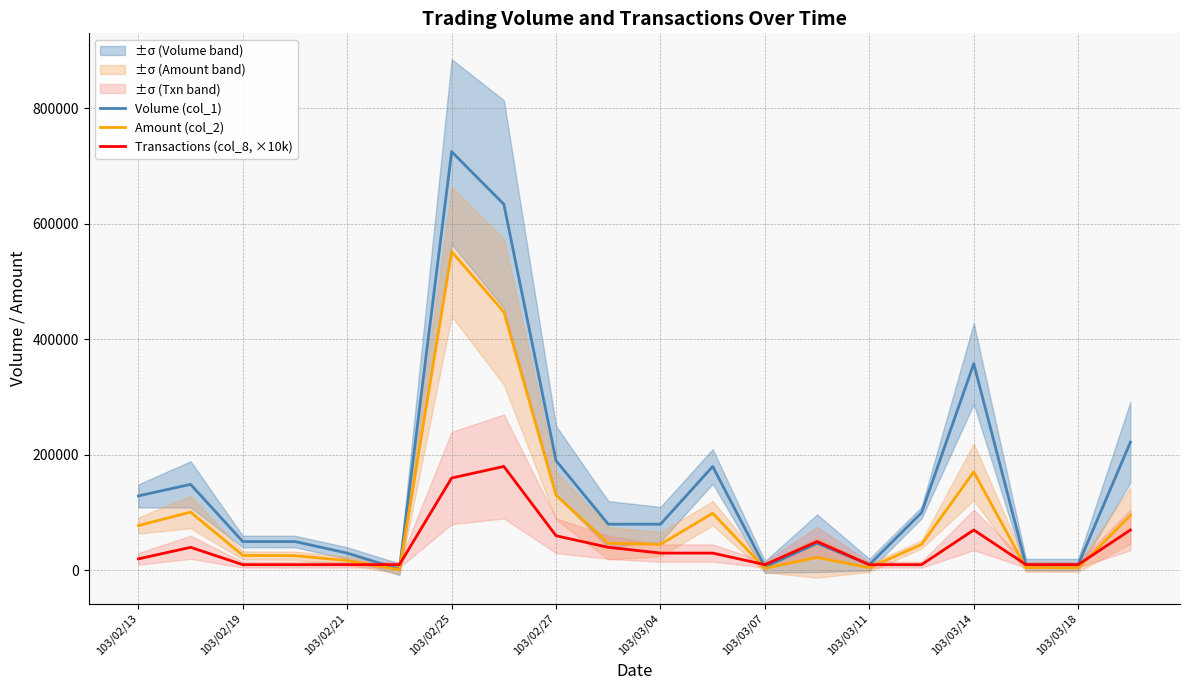

What is the minimum value shown in the chart?

1200